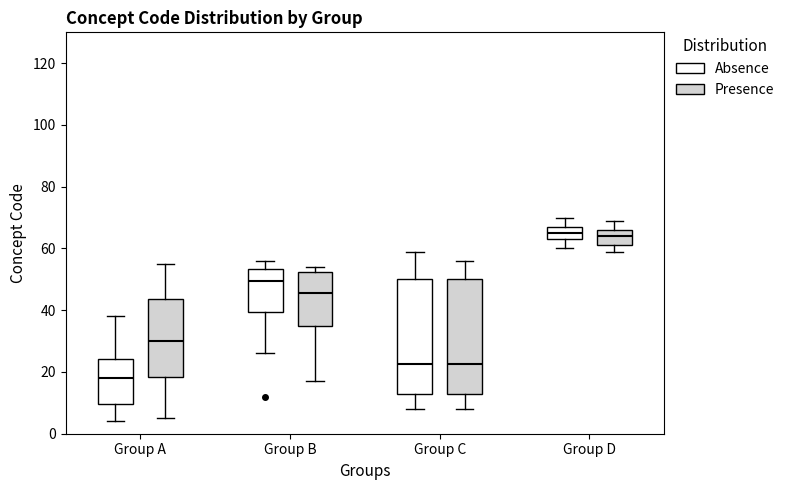

Where does the upper whisker of the box for Group D (Absence) end on the y-axis? The values are not printed on the chart, so give them approximately, as read against the axis.

70